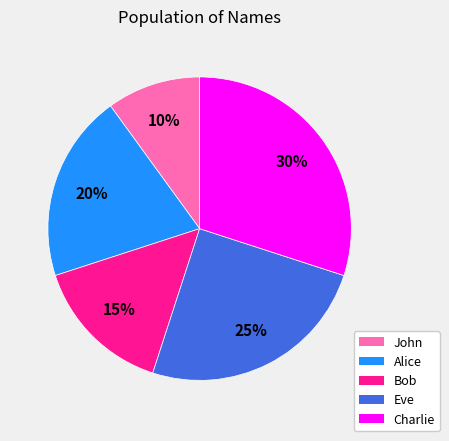

To the nearest percent, what is the combined percentage of Bob and Alice?

35%